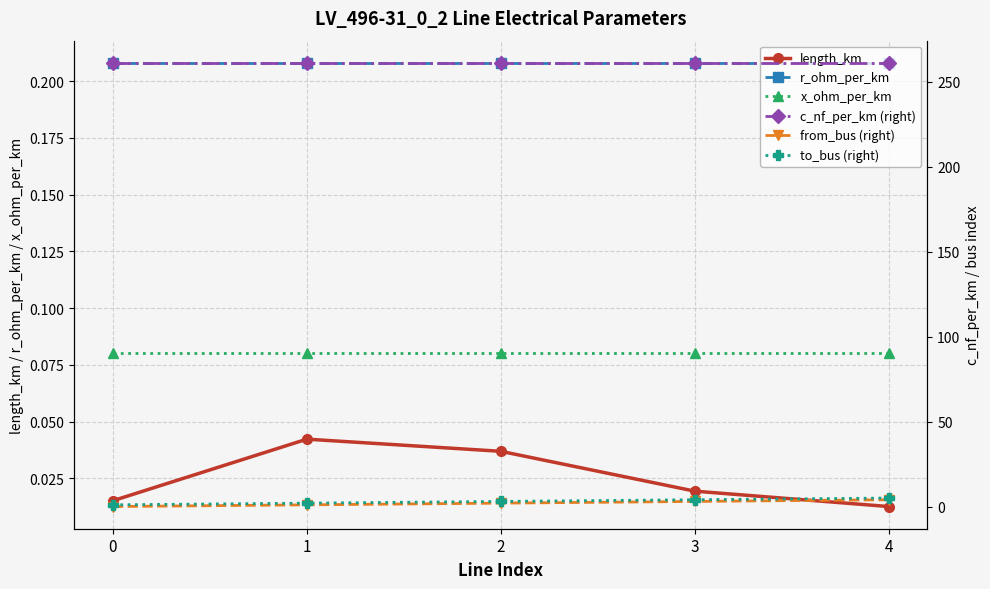

What are all the series names shown in the legend?

length_km, r_ohm_per_km, x_ohm_per_km, c_nf_per_km (right), from_bus (right), to_bus (right)